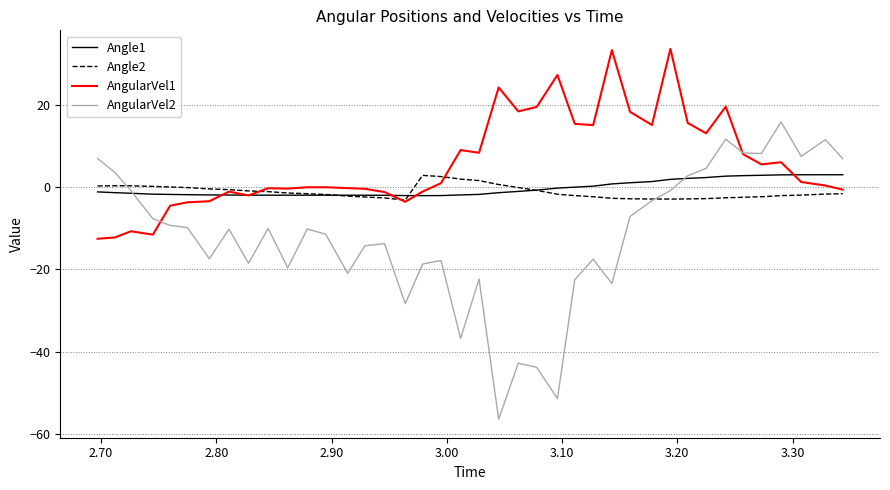

What is the difference between the maximum and minimum values in the Angle1 series?

5.1